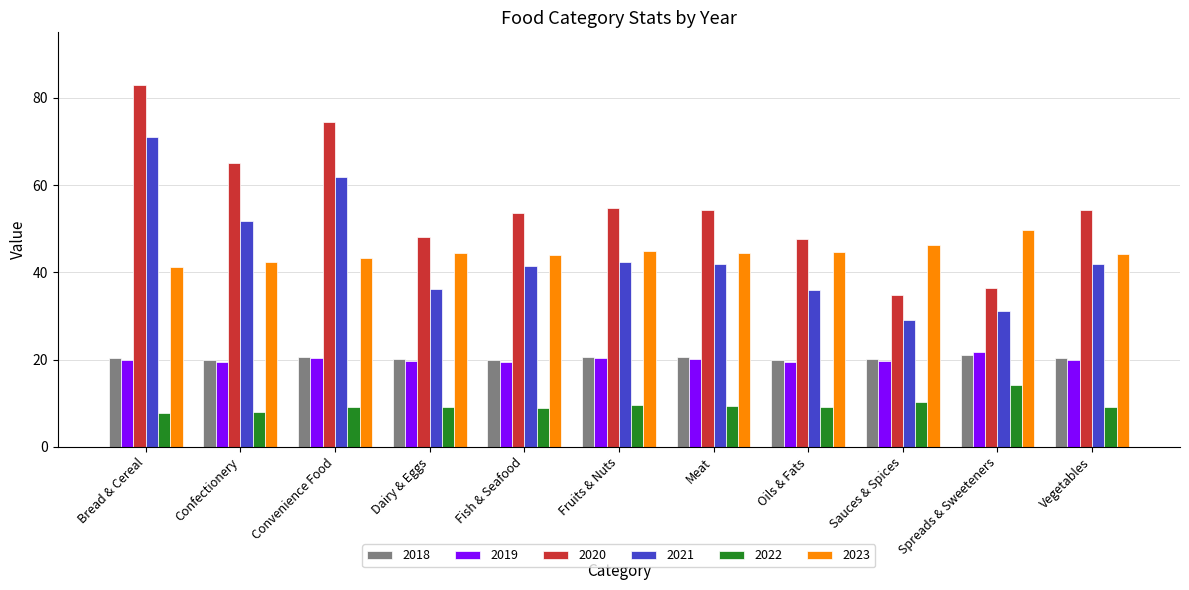

What value does the 2019 series have at Fish & Seafood?

19.4